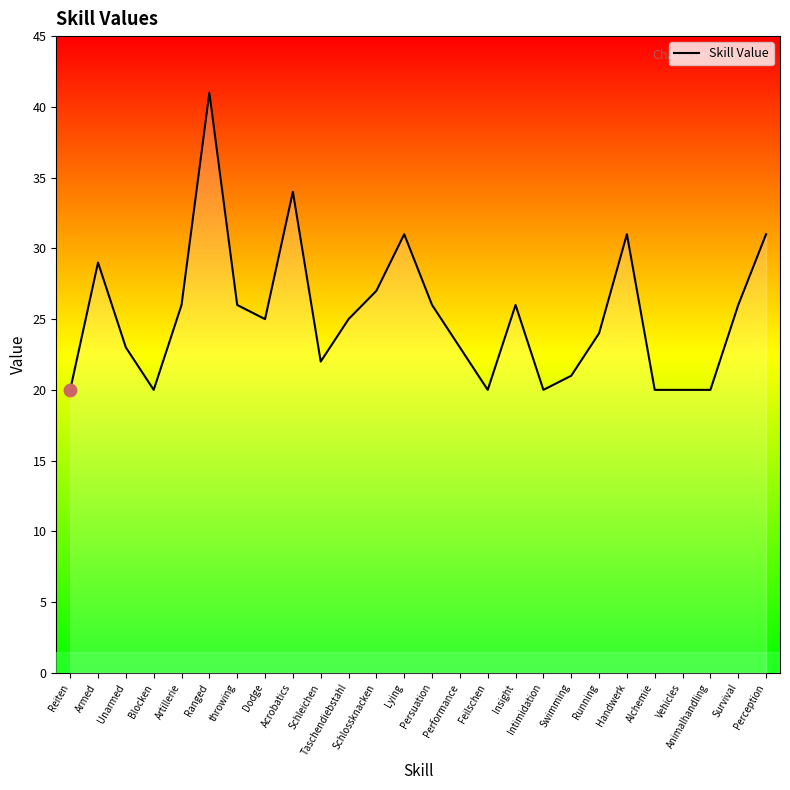

What is the change in value from Unarmed to Lying?

+8